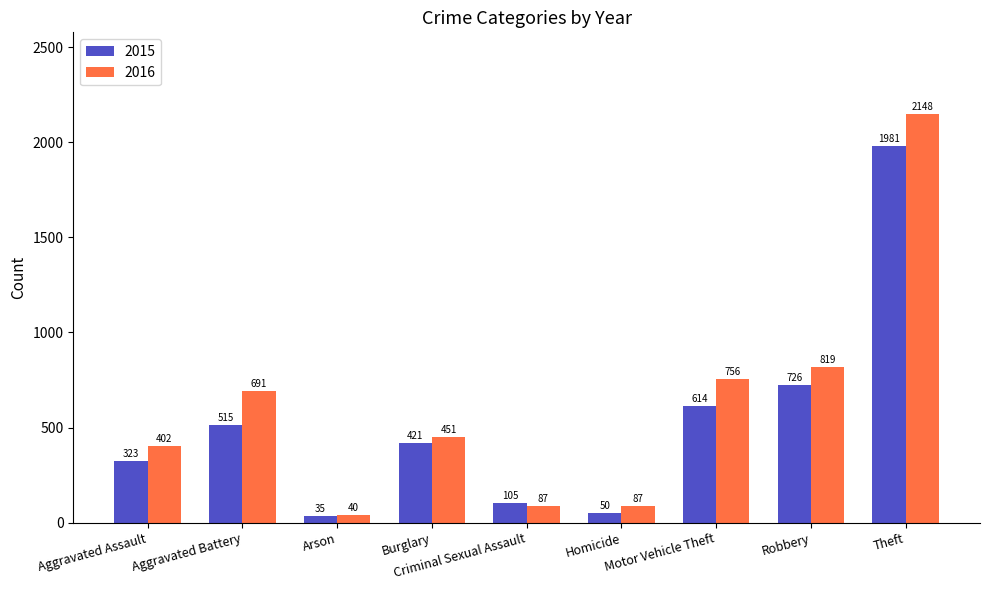

Is the value of 2015 at Theft greater than the value of 2016 at Aggravated Battery?

Yes